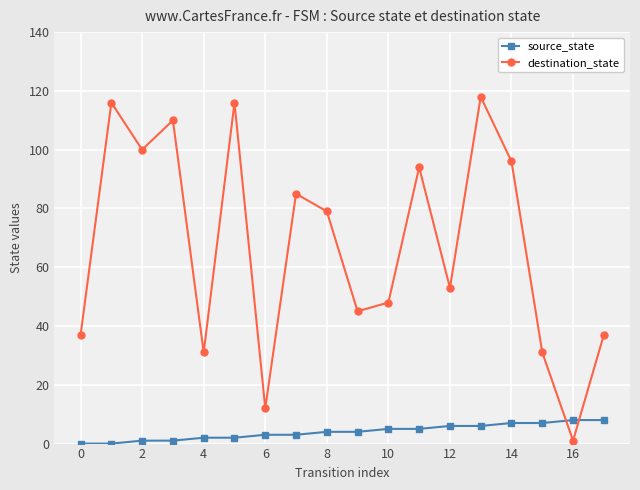

Count the source_state values in the range 2 to 6.

10